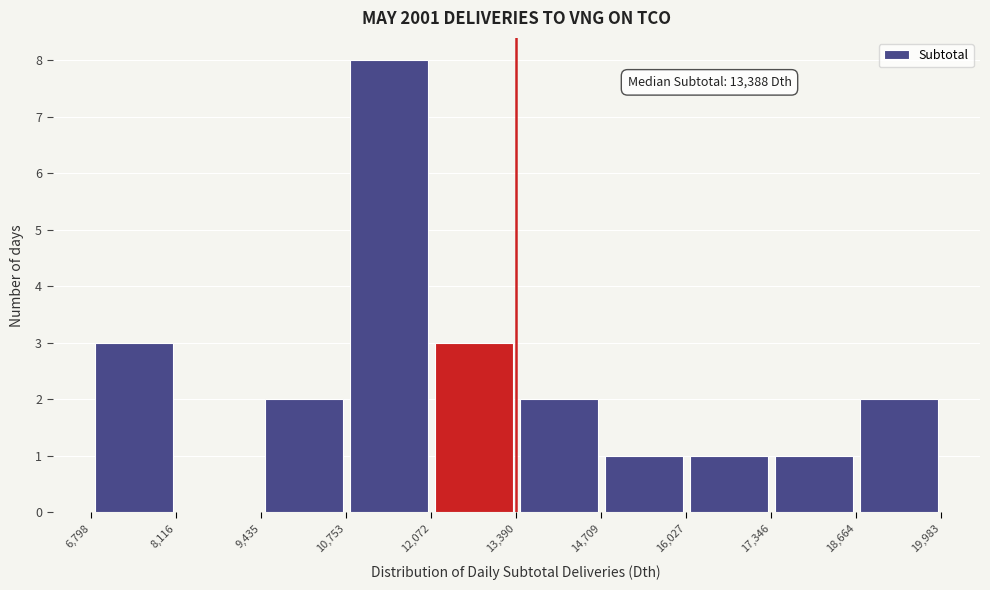

Which range on the x-axis has the tallest bar?

10,753 to 12,072